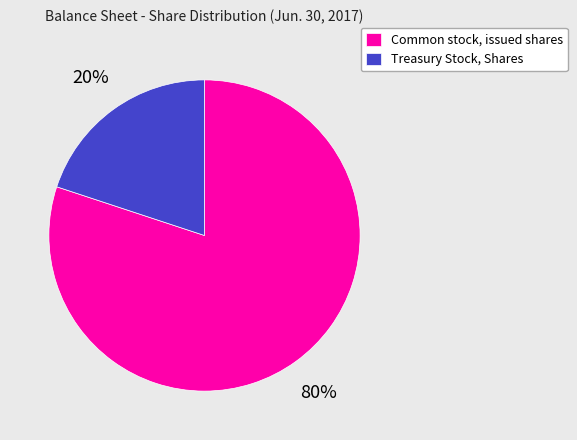

Between Common stock, issued shares and Treasury Stock, Shares, which is larger?

Common stock, issued shares